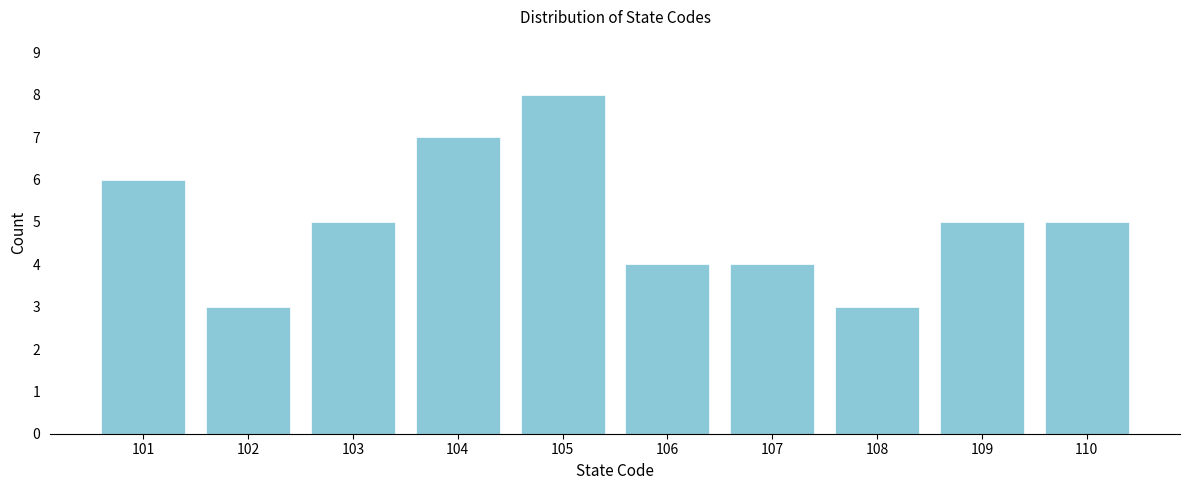

Reading left to right, what are all the values shown in this chart?

101=6	102=3	103=5	104=7	105=8	106=4	107=4	108=3	109=5	110=5